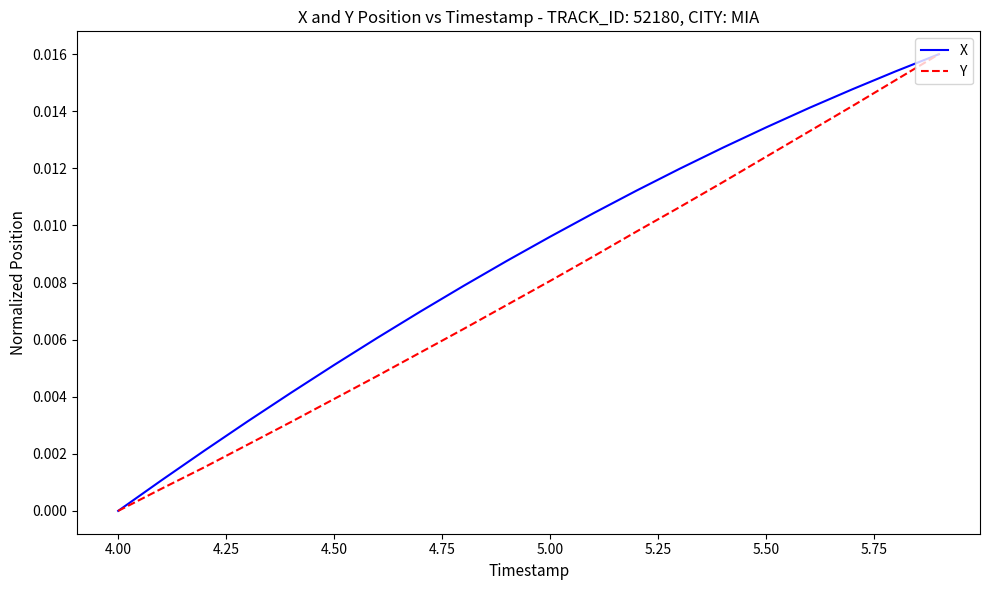

Rank the series by their average value, from highest to lowest.

X, Y